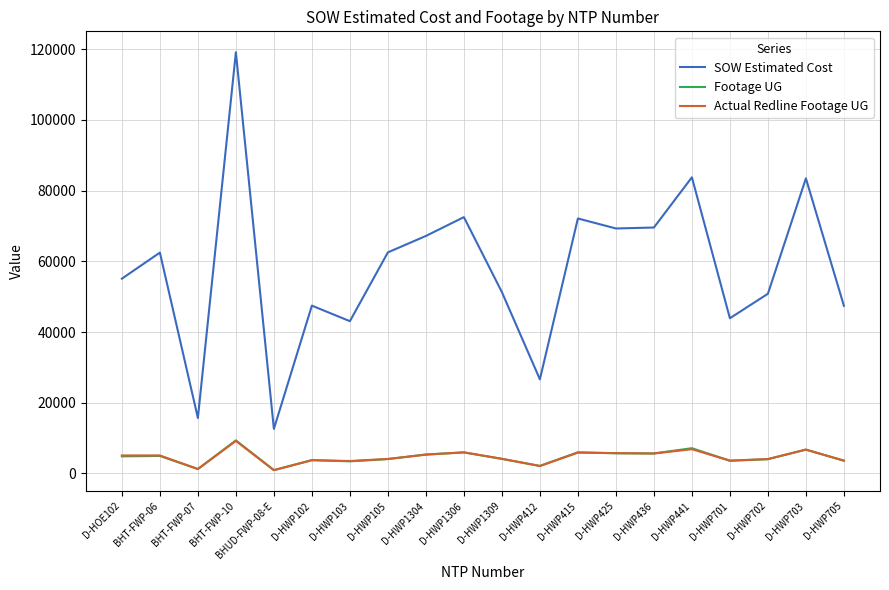

What is the maximum value shown in the chart?

119135.3